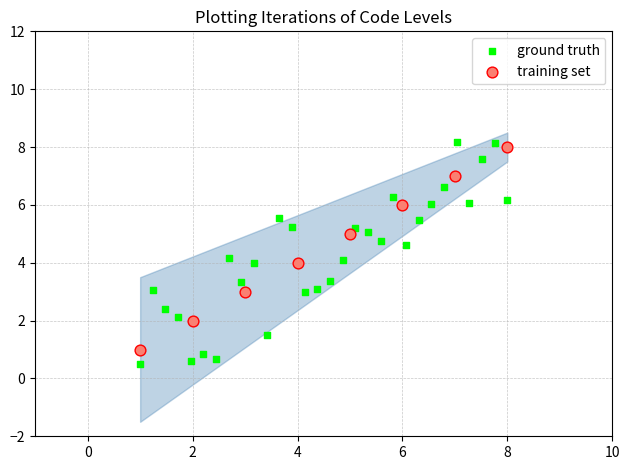

Which series has the largest Y range (max minus min)?

ground truth